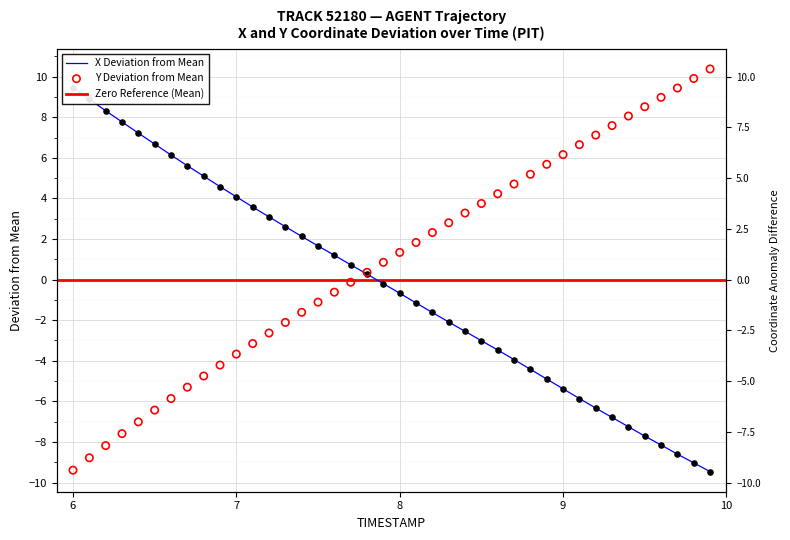

Is the value of Y at 6 greater than the value of X at 35?

No